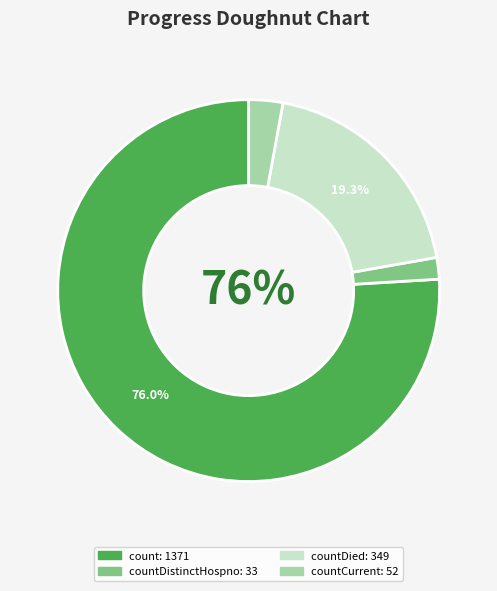

Does any single category account for the majority?

Yes